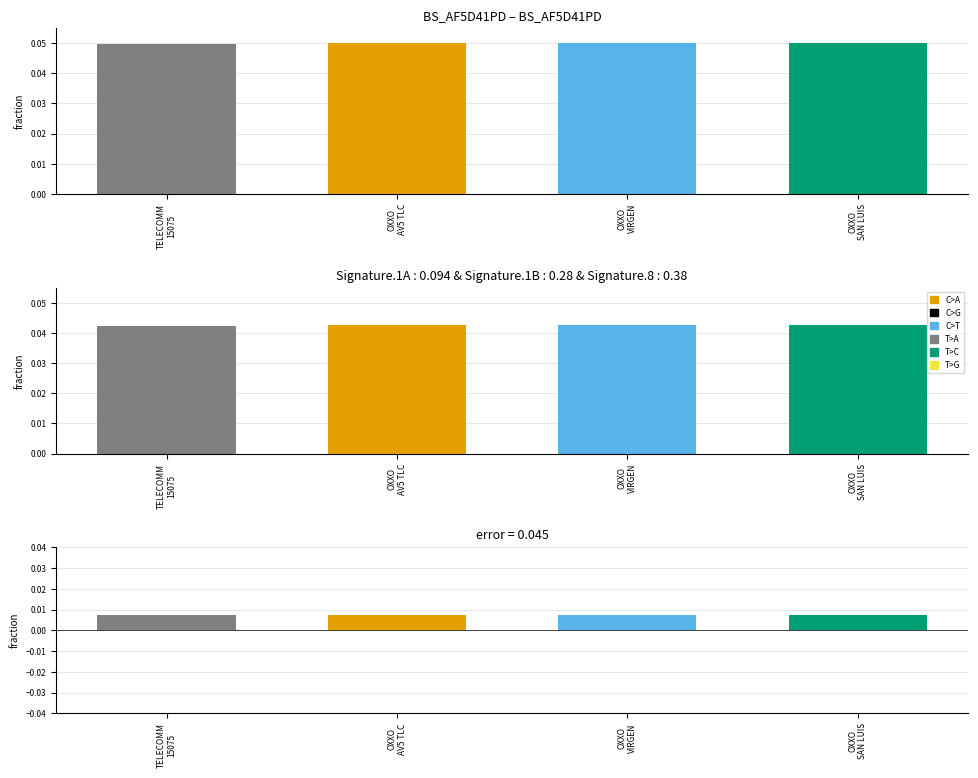

Is it true that the value at TELECOMM
15075 is 0.0?

True